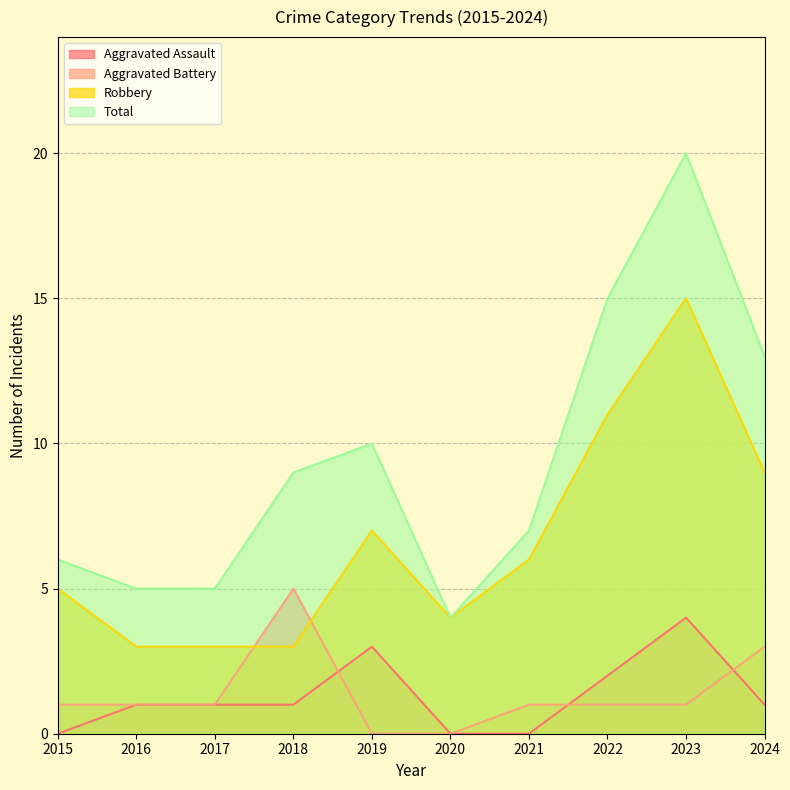

How many values in the Aggravated Battery series are below 1?

2